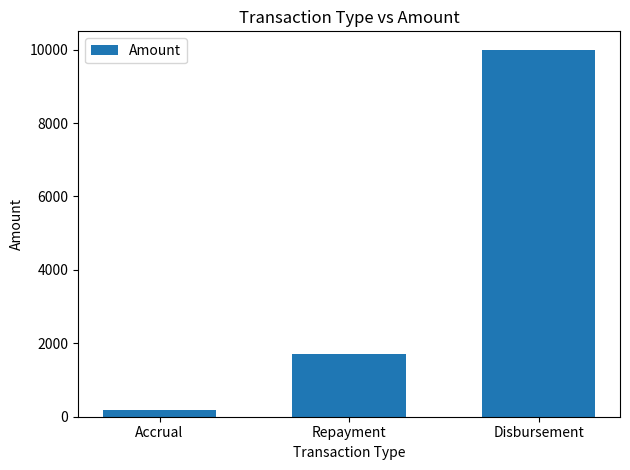

What is the sum of the values at Disbursement and Repayment?

11712.6